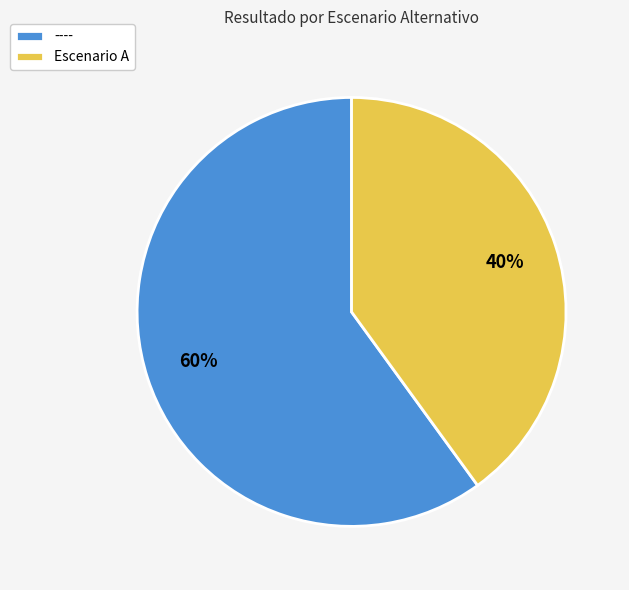

Combined, do ---- and Escenario A account for over 50%?

Yes